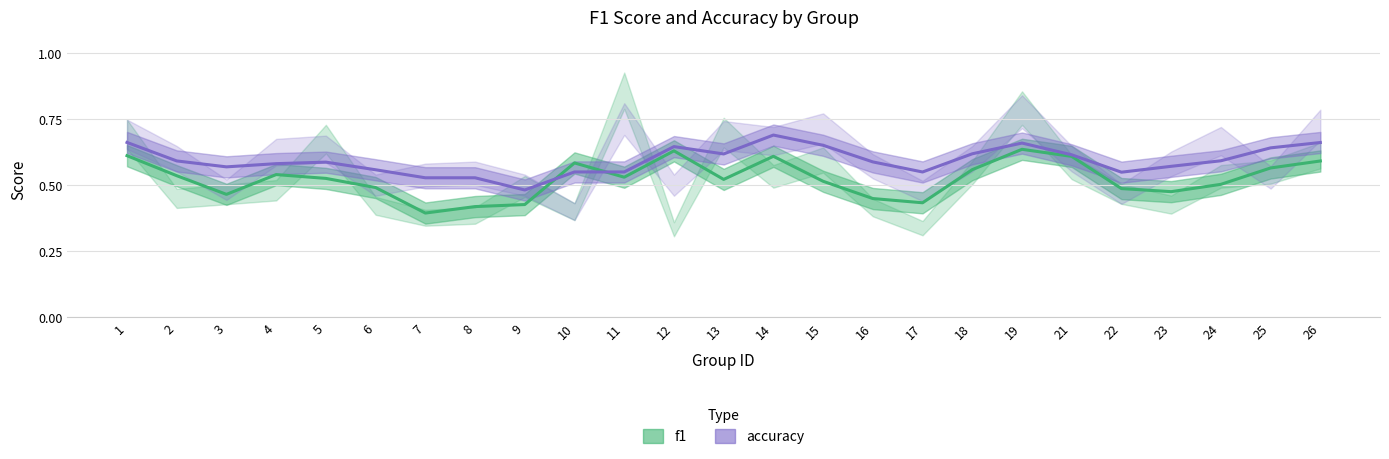

The f1 series shows 0.7 at 4. True or false?

False